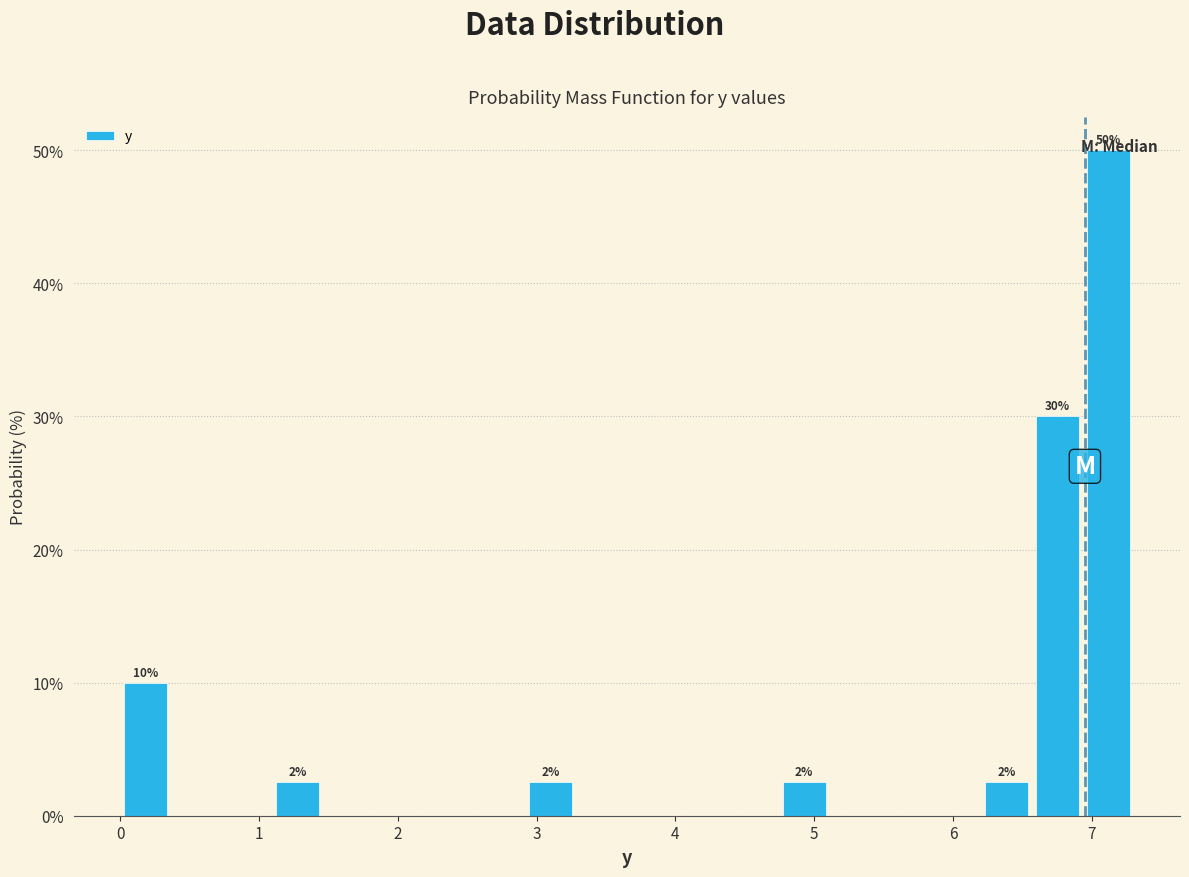

Around what value on the x-axis is the tallest bar? Give the approximate position of its centre, as read against the axis.

7.1